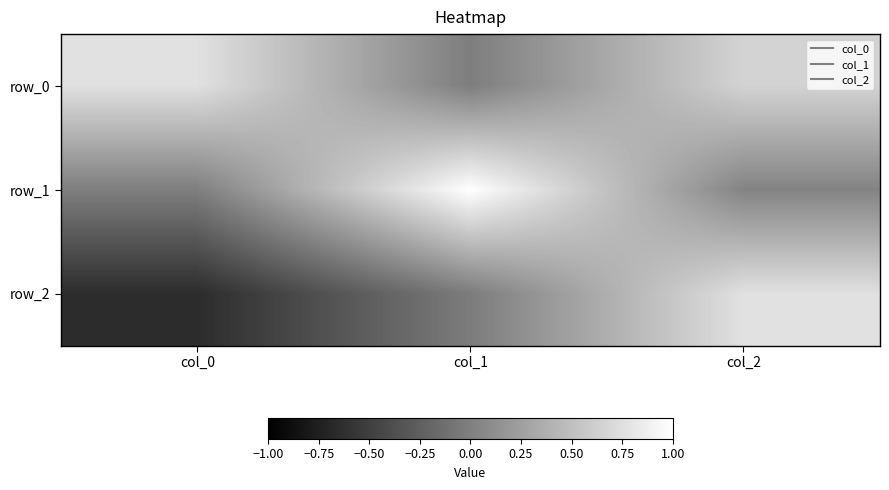

At how many categories does at least one series exceed 0?

3